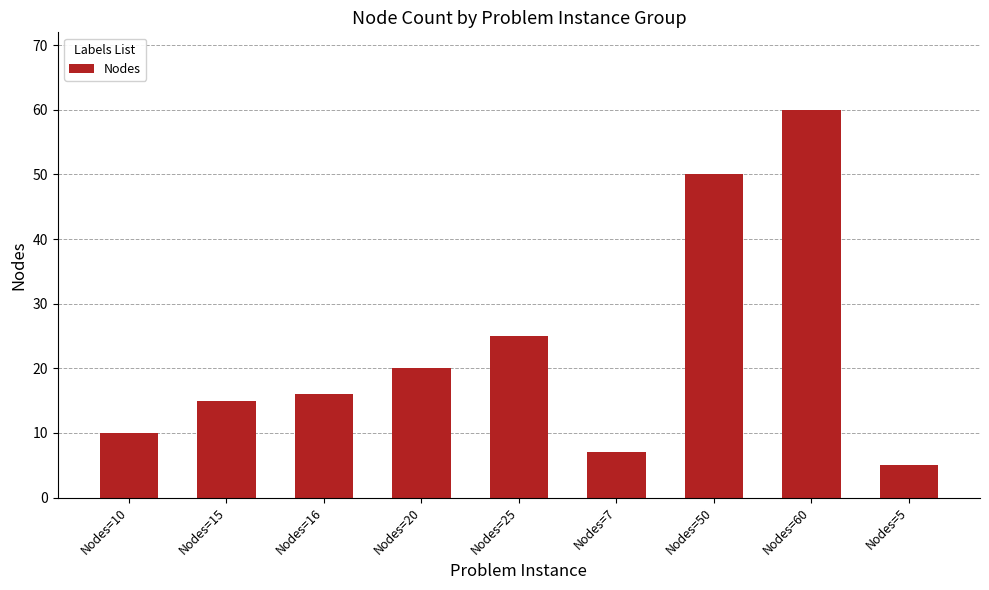

The value at Nodes=5 is 5. True or false?

True